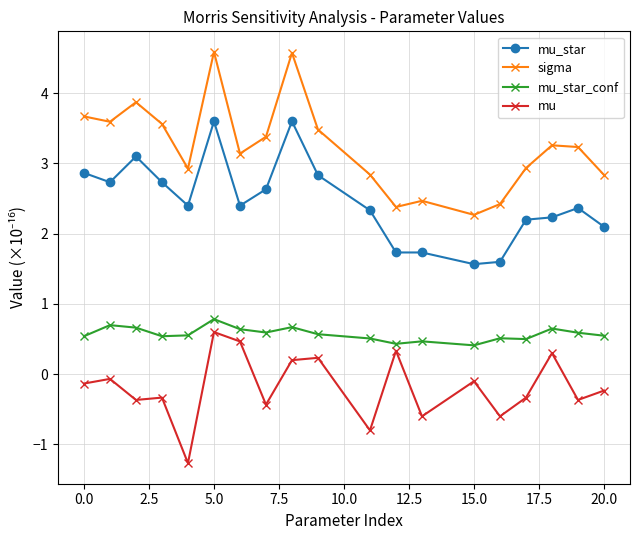

Count the mu_star_conf values in the range 0 to 1.

19